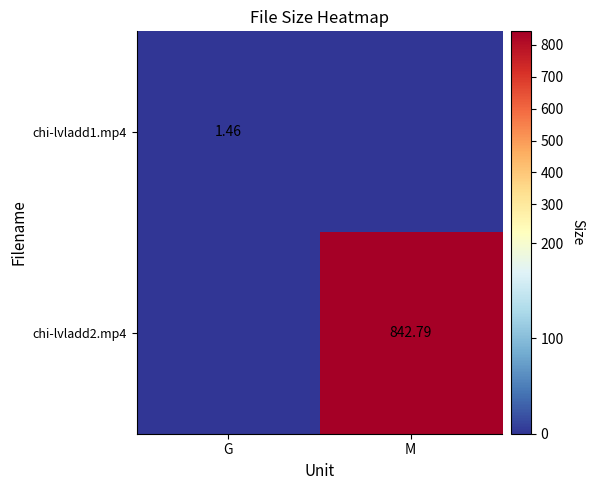

Which category has the lowest value in the chi-lvladd2.mp4 series?

G